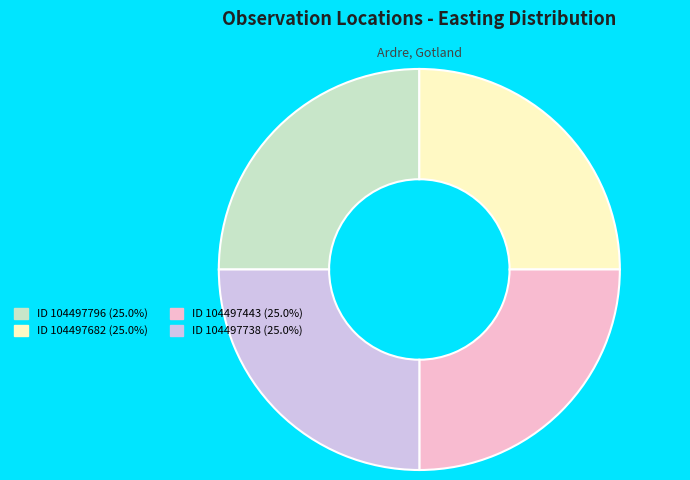

Does any single category account for the majority?

No